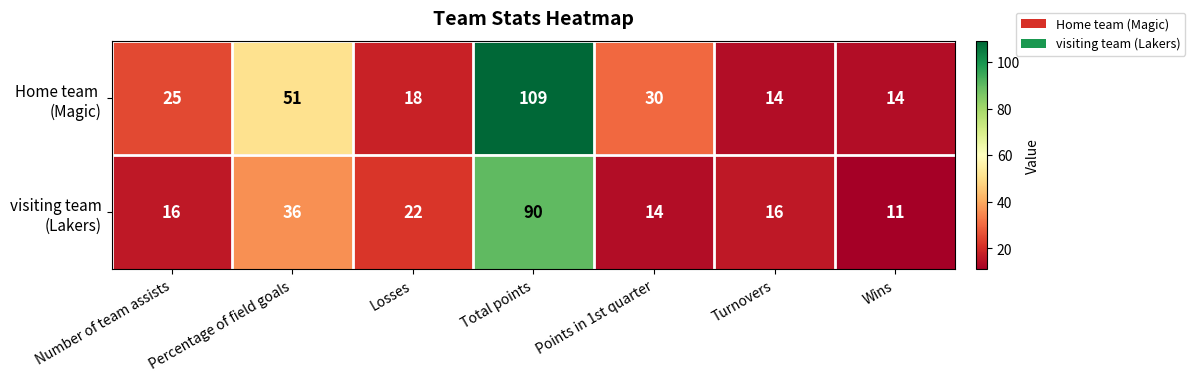

Which label corresponds to the largest value in the chart?

Total points